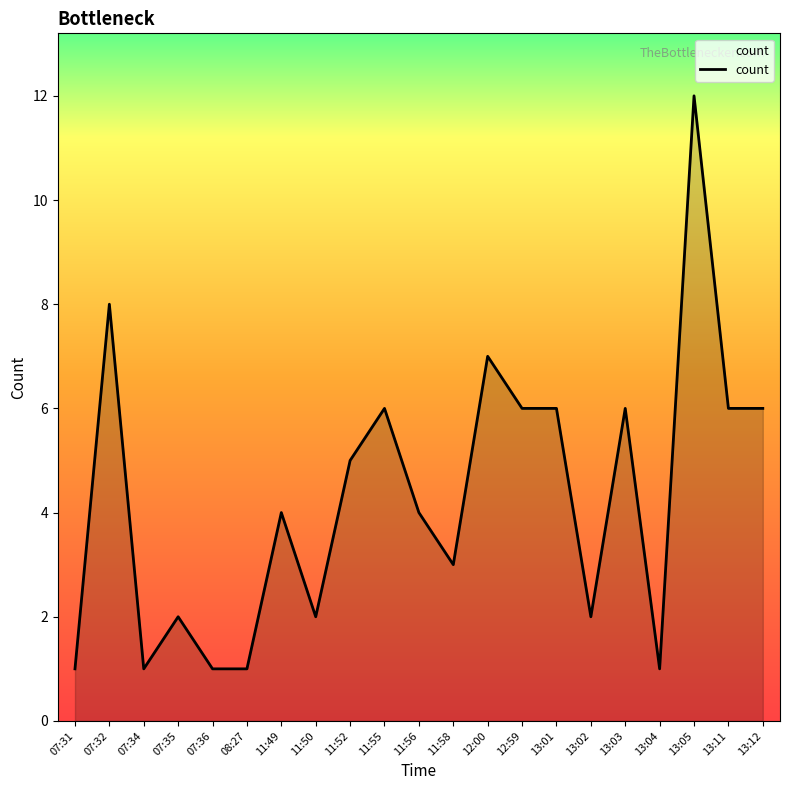

Does the chart display data point markers on the line(s)?

No